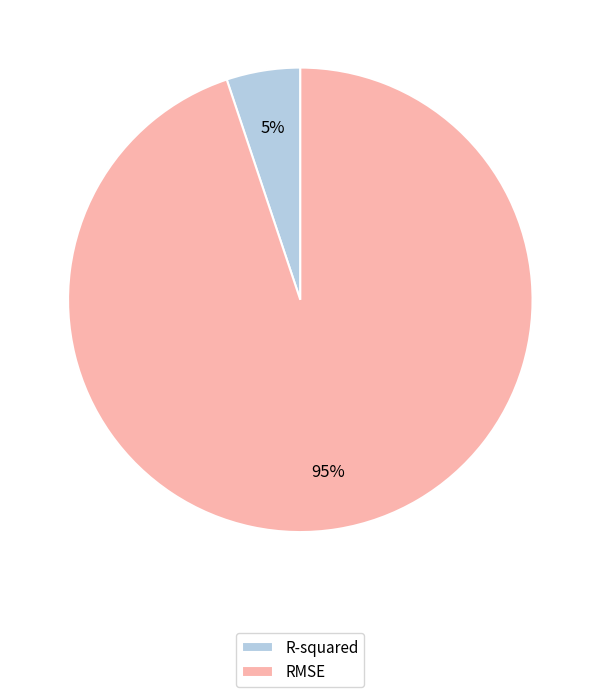

To the nearest percent, what is the combined percentage of RMSE and R-squared?

100%